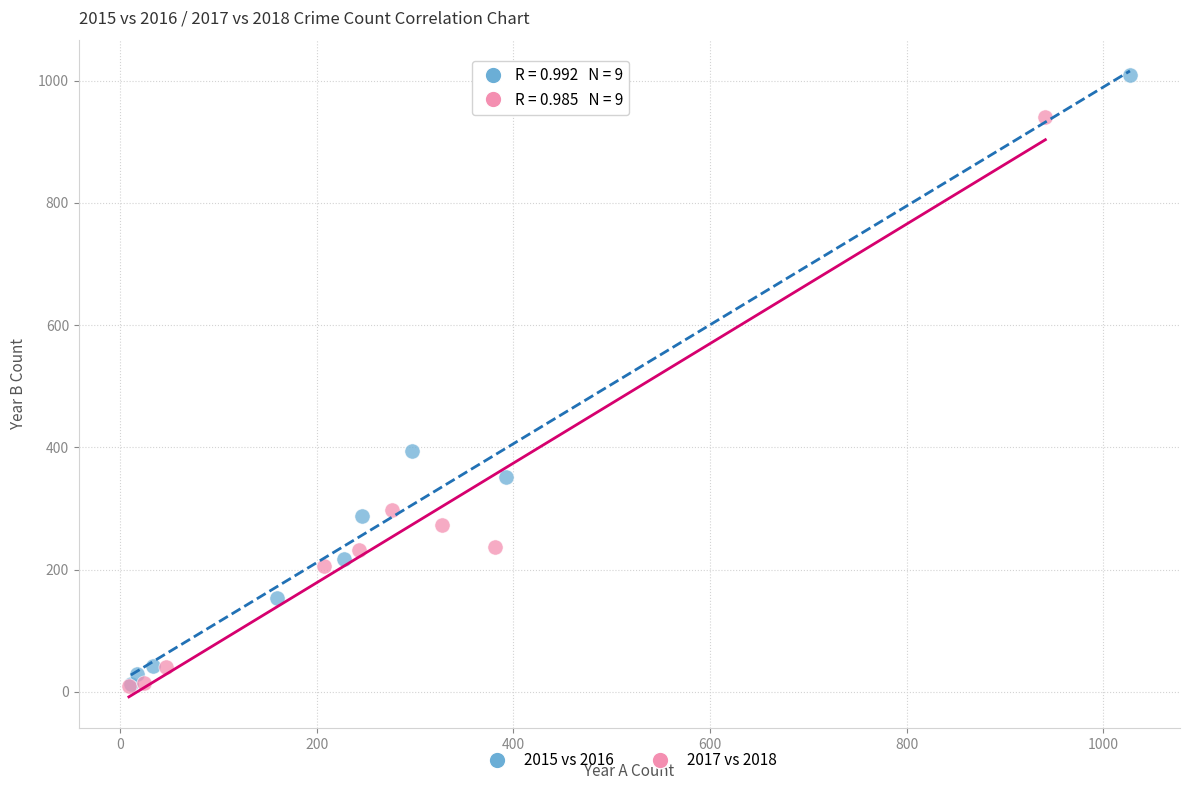

Which series has the largest Y range (max minus min)?

2015 vs 2016